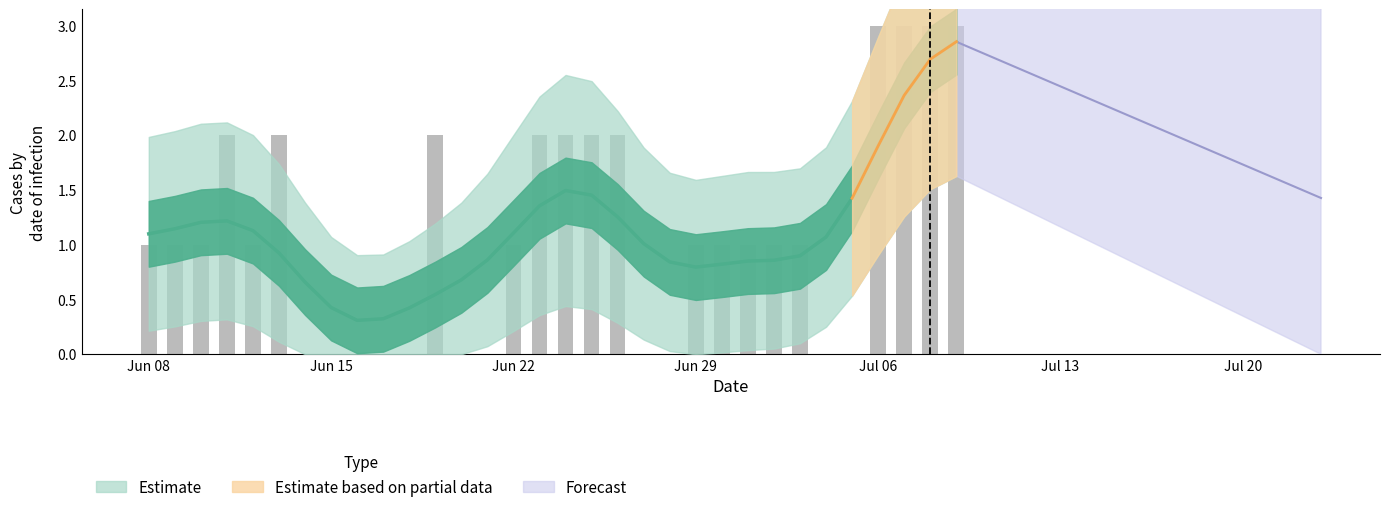

Are the bars grouped side by side (vs. stacked)?

No